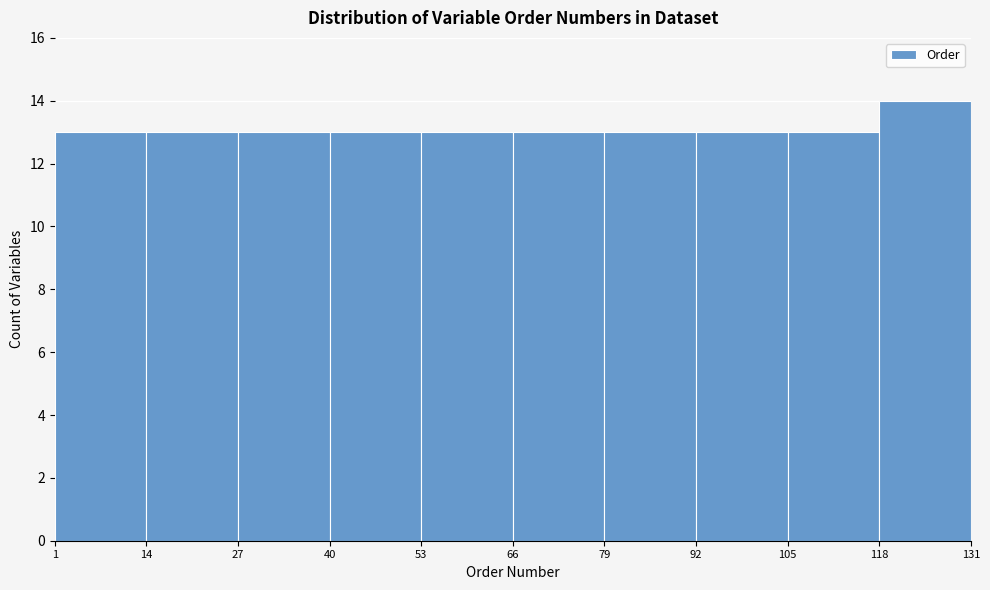

Reading left to right, transcribe this chart: for each bar, give the range it covers on the x-axis and its height. The values are not printed on the chart, so give them approximately, as read against the axis.

1 to 14: 13
14 to 27: 13
27 to 40: 13
40 to 53: 13
53 to 66: 13
66 to 79: 13
79 to 92: 13
92 to 105: 13
105 to 118: 13
118 to 131: 14